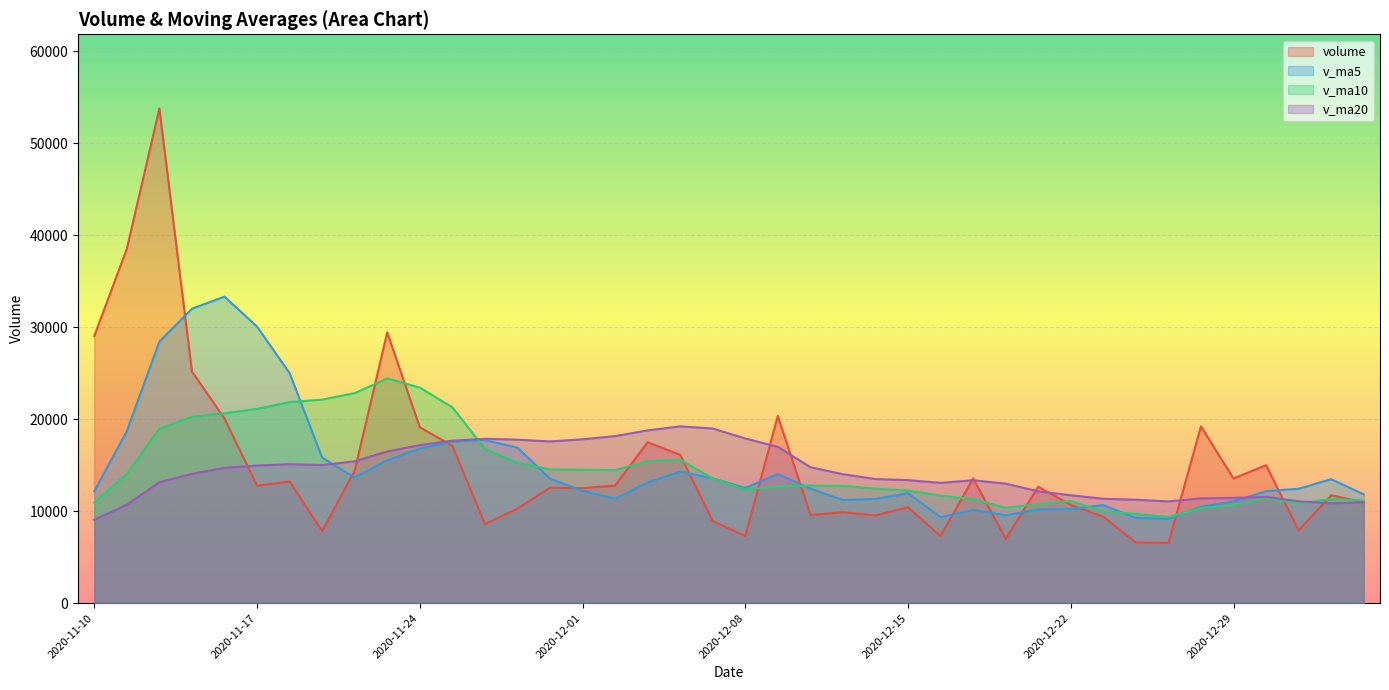

Between which two adjacent categories do v_ma10 and v_ma20 first intersect?

2020-11-25 and 2020-11-26